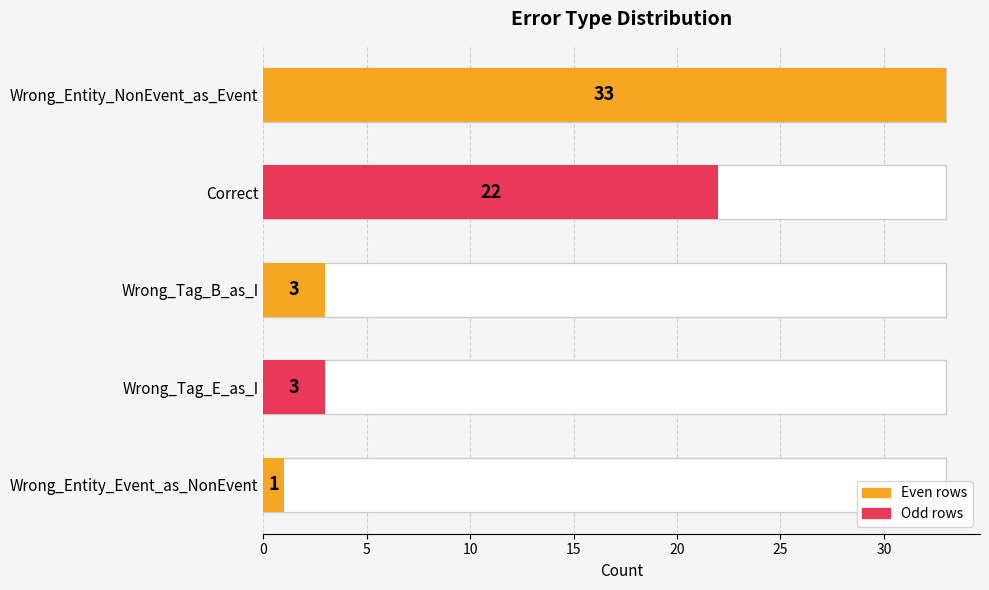

Reading bottom to top, what are all the values shown in this chart?

Wrong_Entity_Event_as_NonEvent=1	Wrong_Tag_E_as_I=3	Wrong_Tag_B_as_I=3	Correct=22	Wrong_Entity_NonEvent_as_Event=33